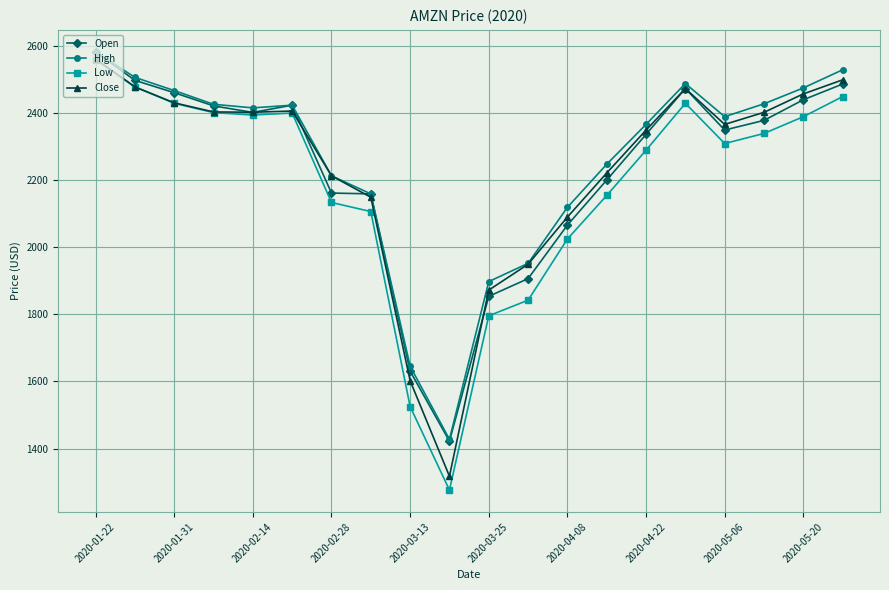

What is the lowest value of the Low series?

1276.1